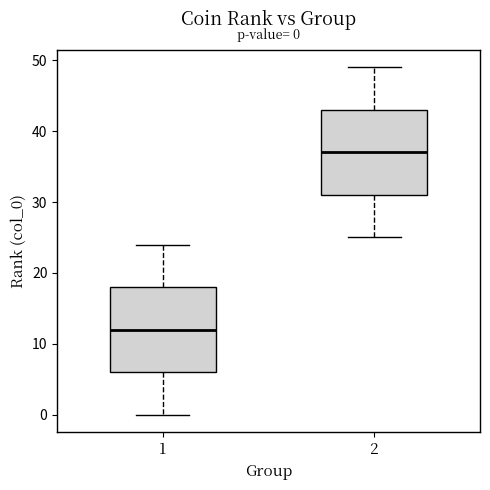

Which box's median line is the highest?

2